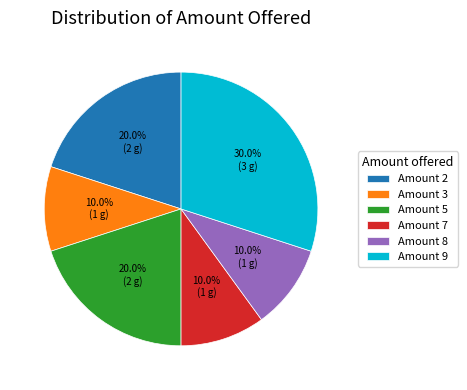

To the nearest percent, what is the average slice percentage?

17%